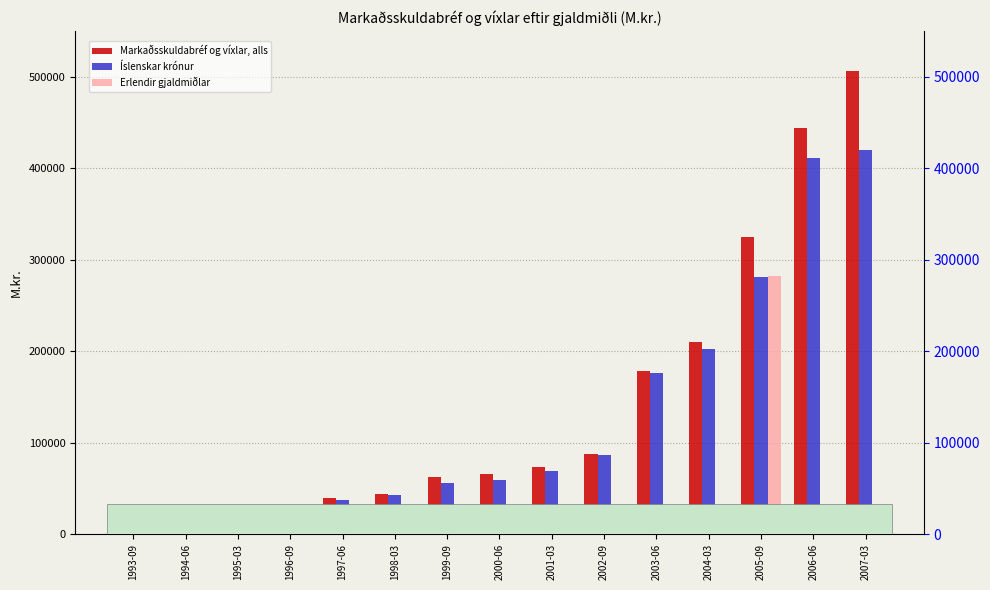

At which category is the sum across all series the highest?

2007-03